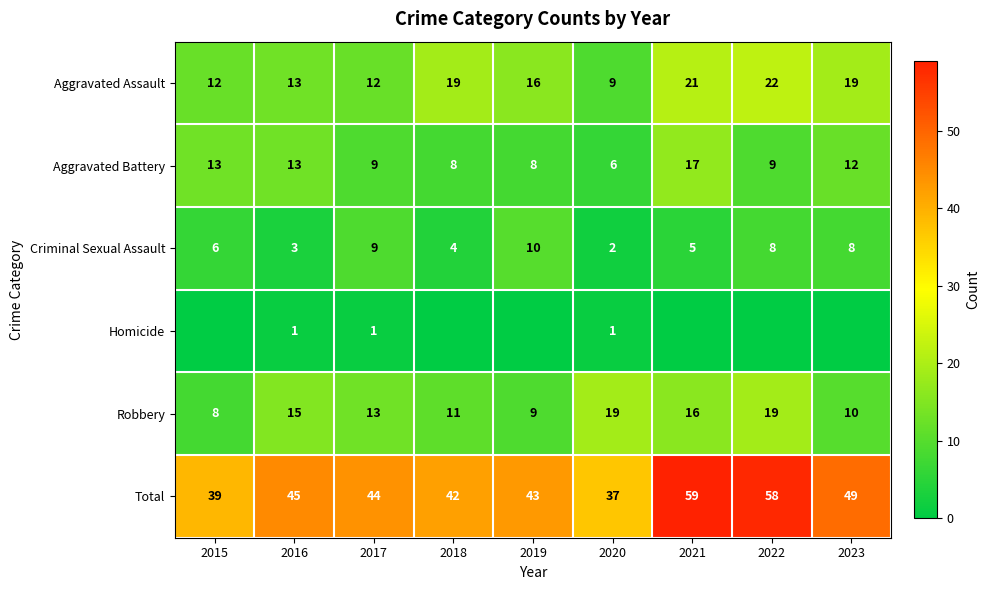

At how many categories does at least one series exceed 40?

7